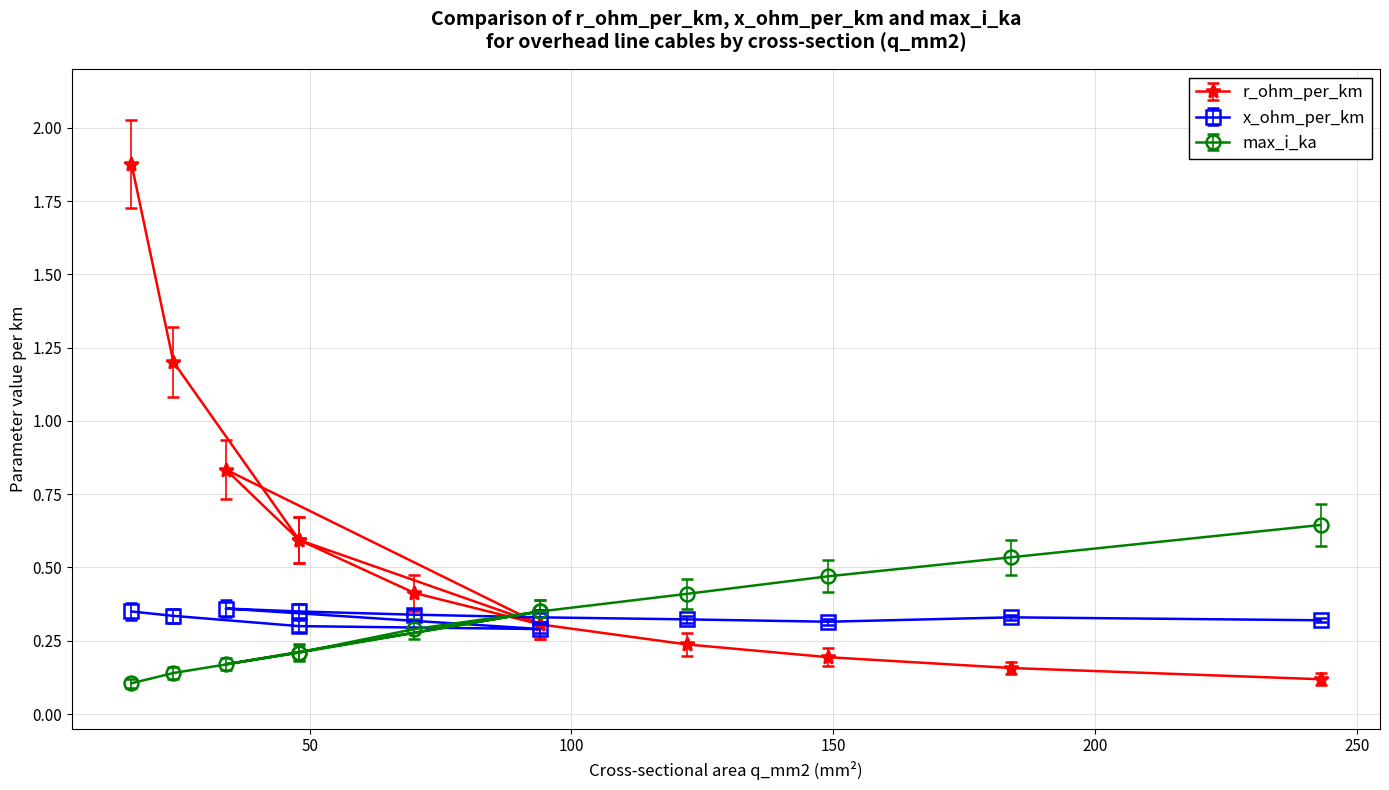

Which series has the widest spread of values?

r_ohm_per_km